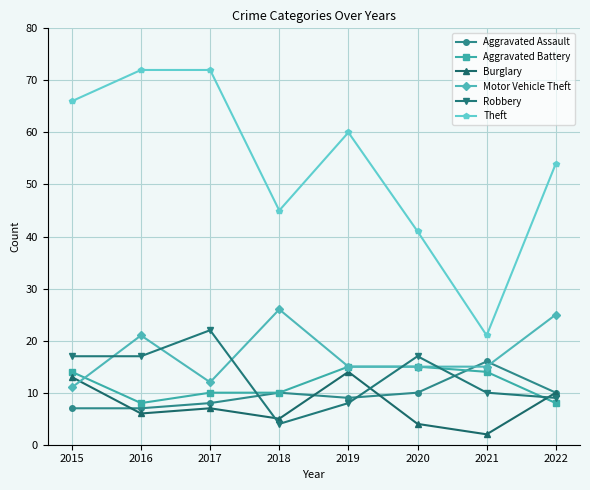

What is the difference between the highest and lowest values at 2022?

46